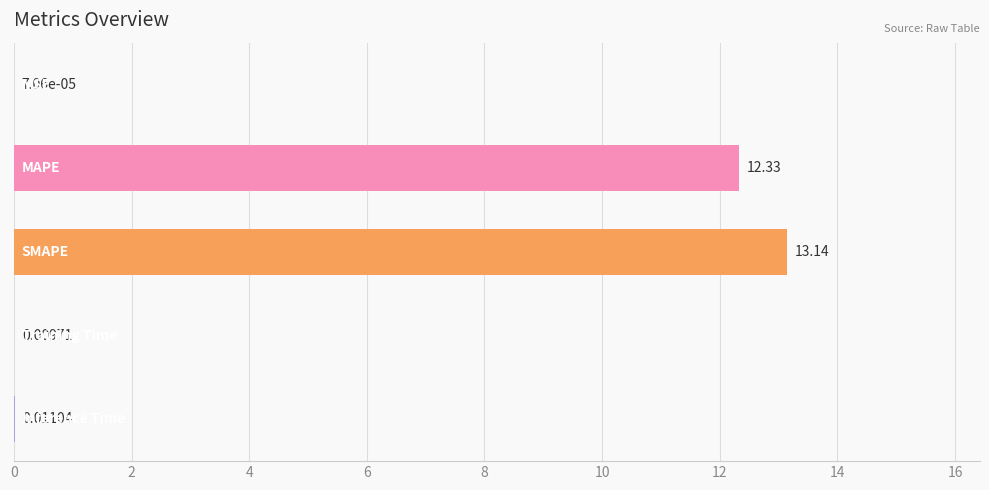

Are the bars grouped side by side (vs. stacked)?

No